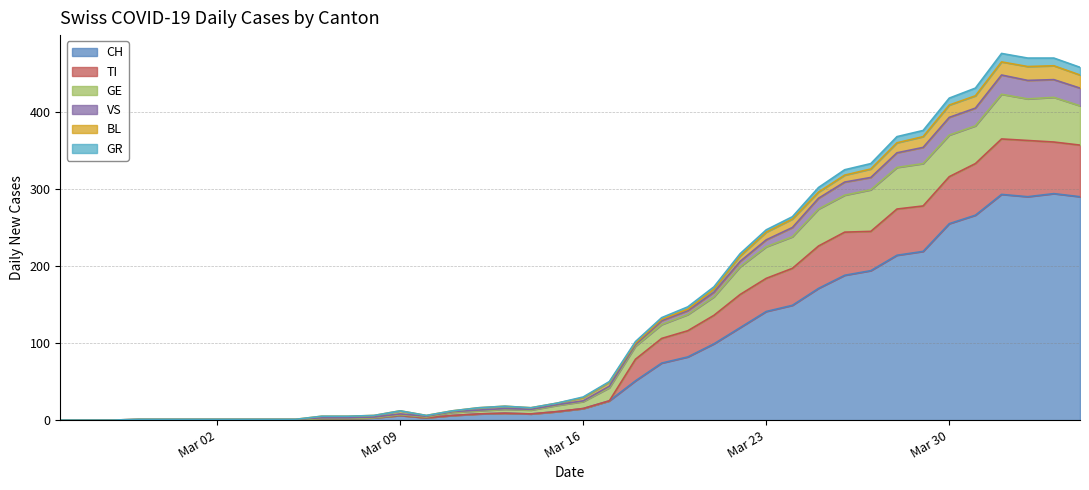

True or false: GR has more than 2 points higher than both neighbors.

True